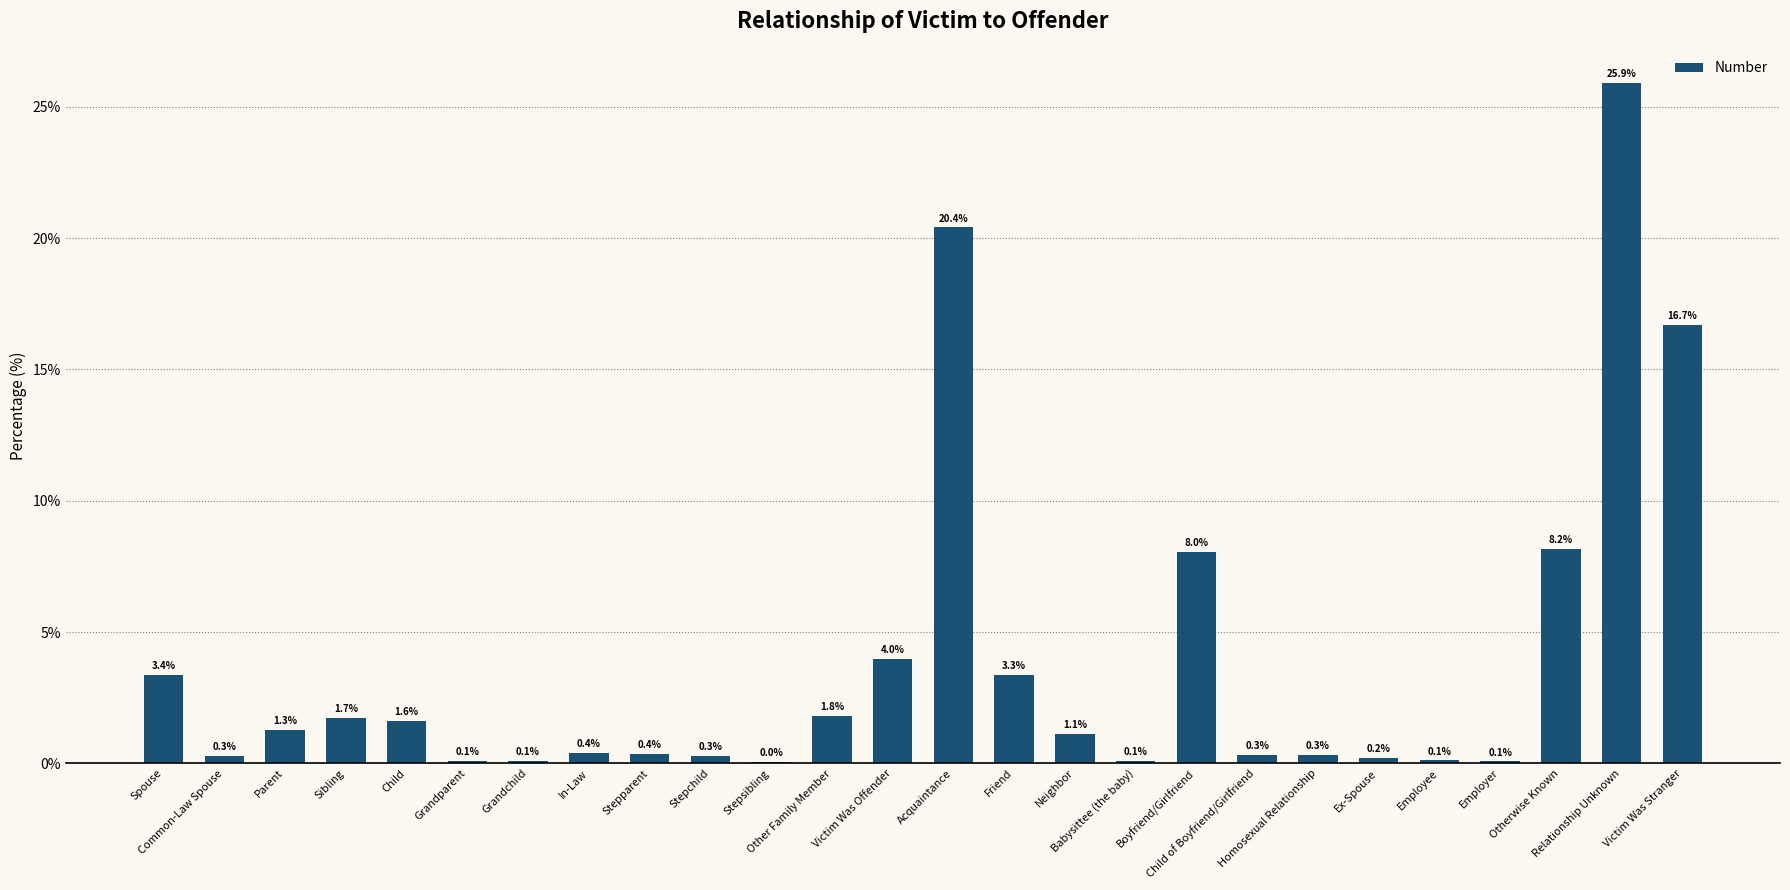

What is the maximum value shown in the chart?

25.9